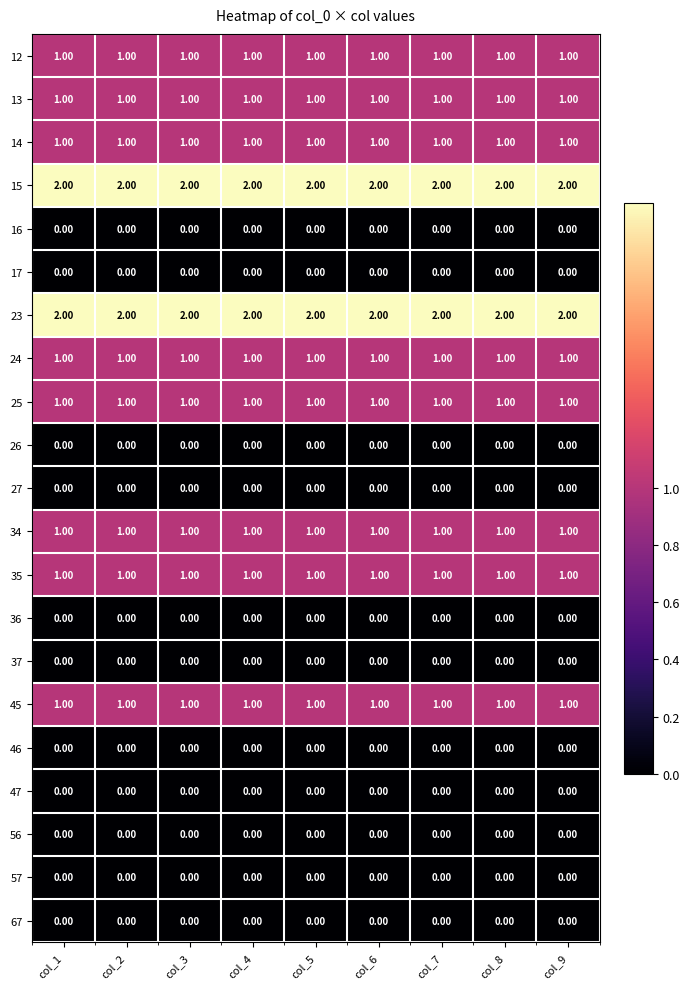

What is the total value across all series at col_5?

12